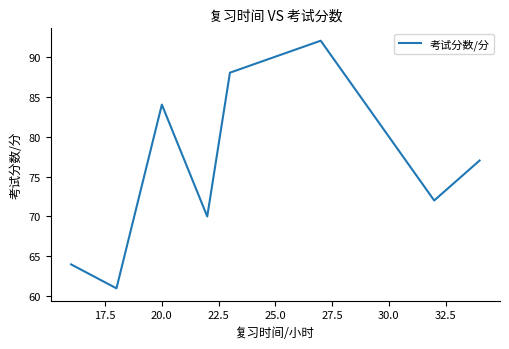

How many interior local peaks (higher than both neighbors) does the data have?

2